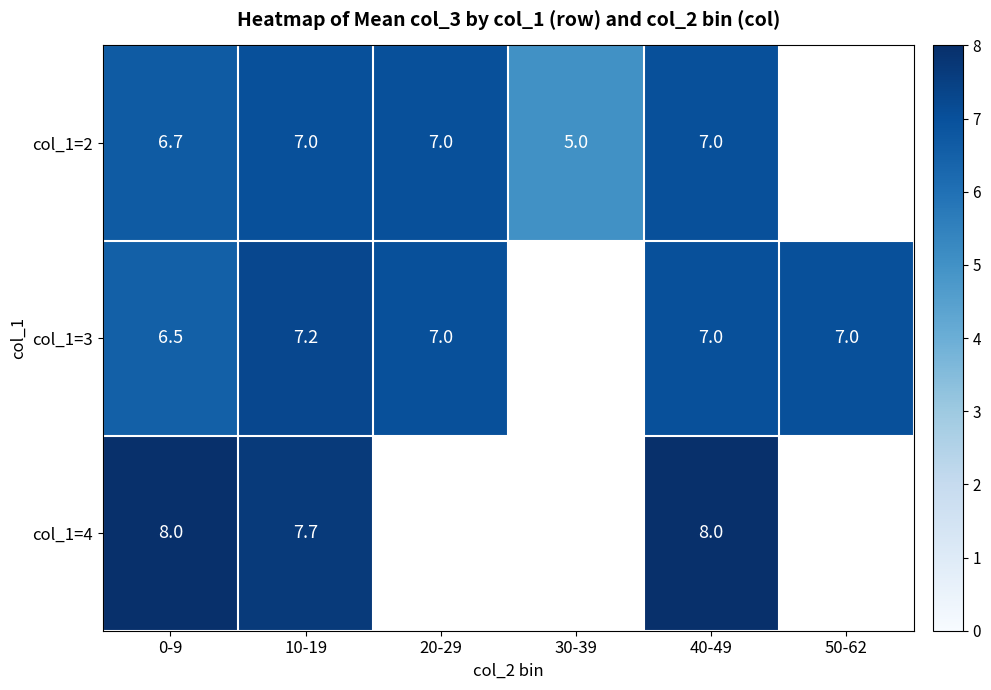

Is the value of col_1=3 at 10-19 greater than the value of col_1=2 at 10-19?

Yes